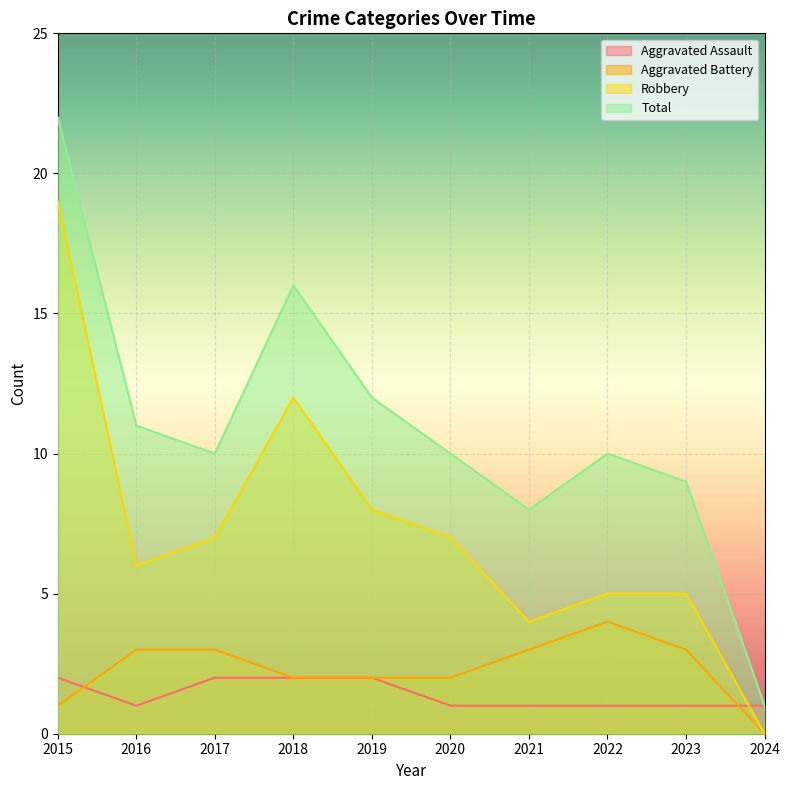

Where is Robbery nearest to the value 9?

2019